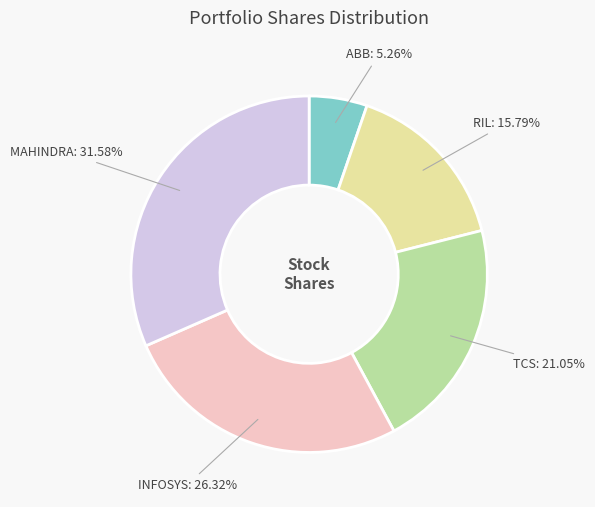

What is the largest slice in the pie chart?

MAHINDRA